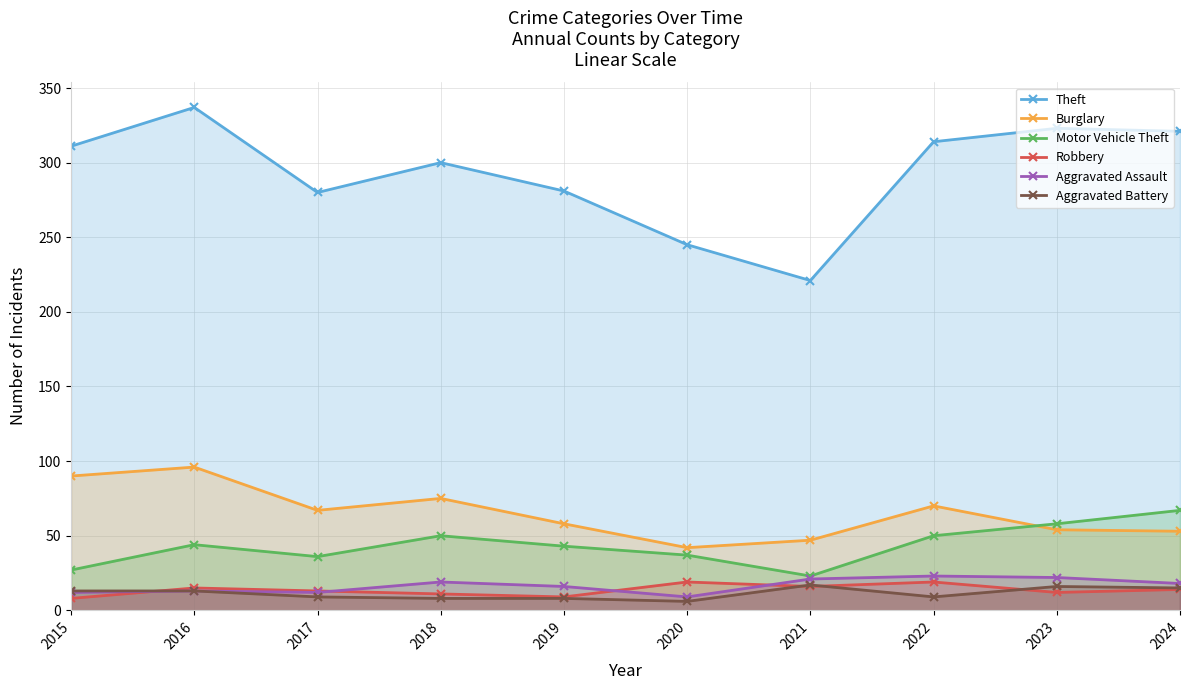

How many lines are shown in the chart?

6